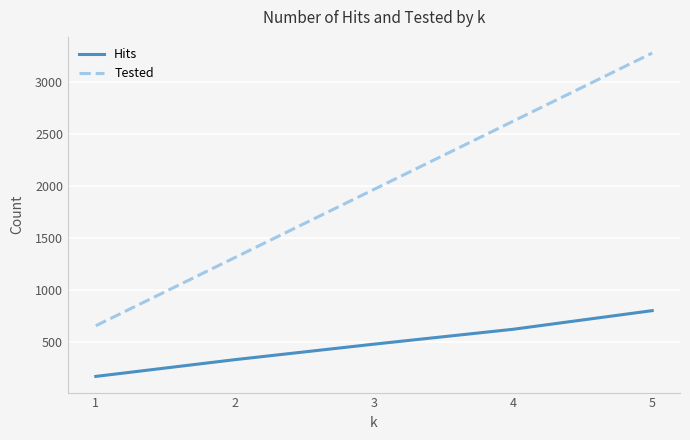

What is the maximum value for Tested?

3275